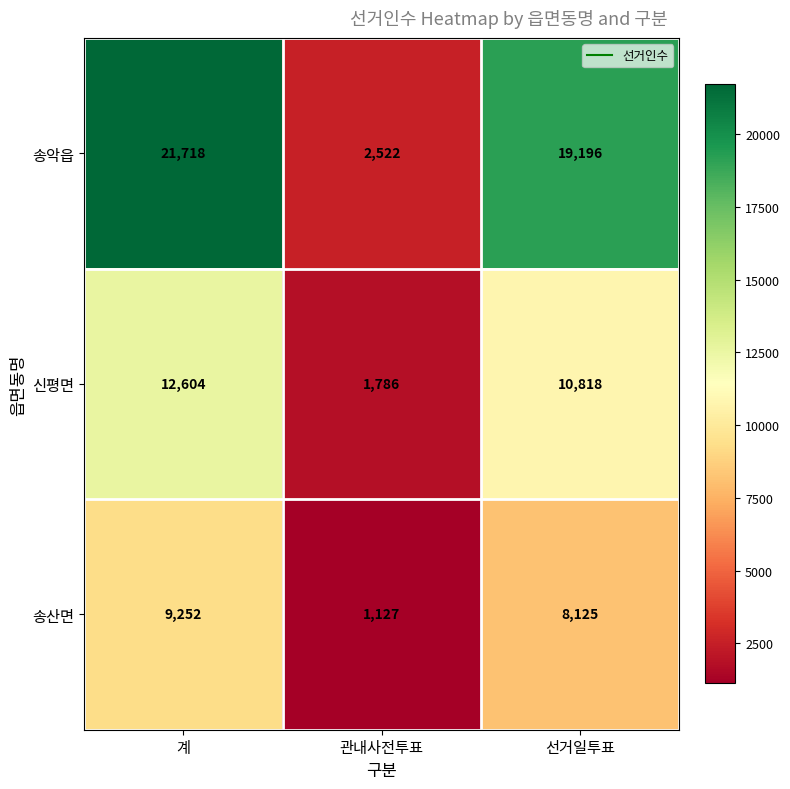

What is the sum of all 송악읍 values?

43436